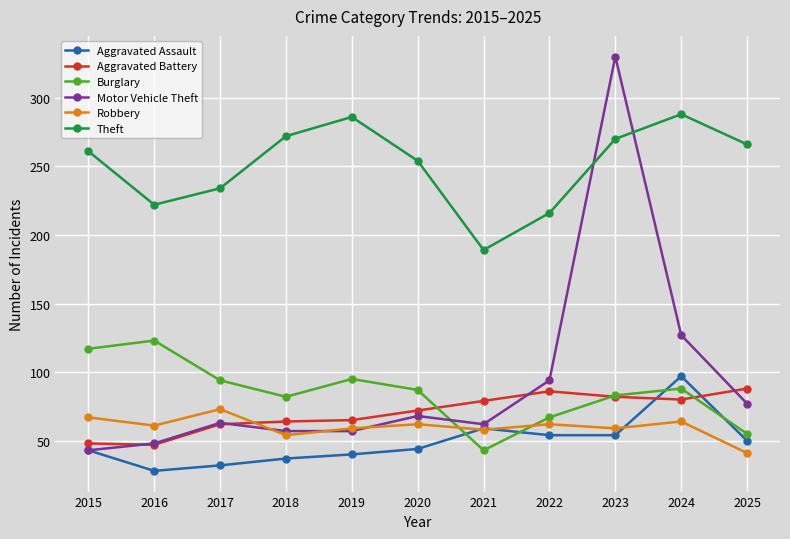

What is the value of the Burglary point at the 4th from the left?

82